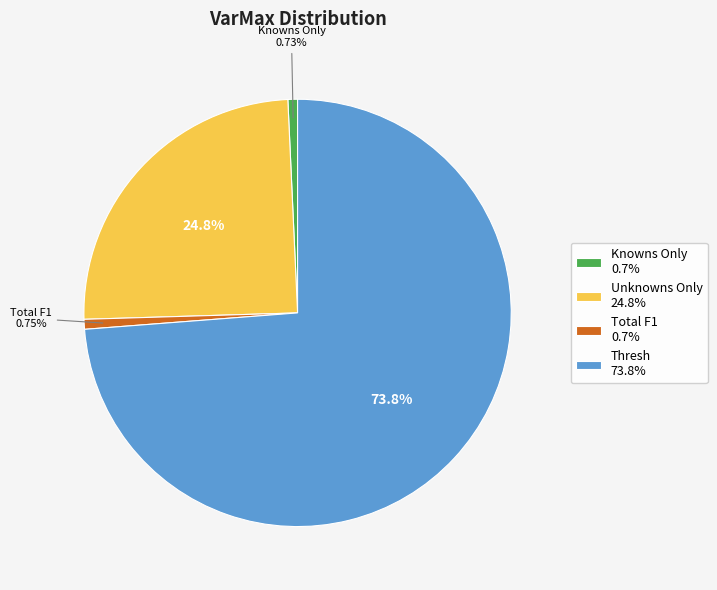

To the nearest percent, what is the difference between the Thresh and Knowns Only slice percentages?

73%